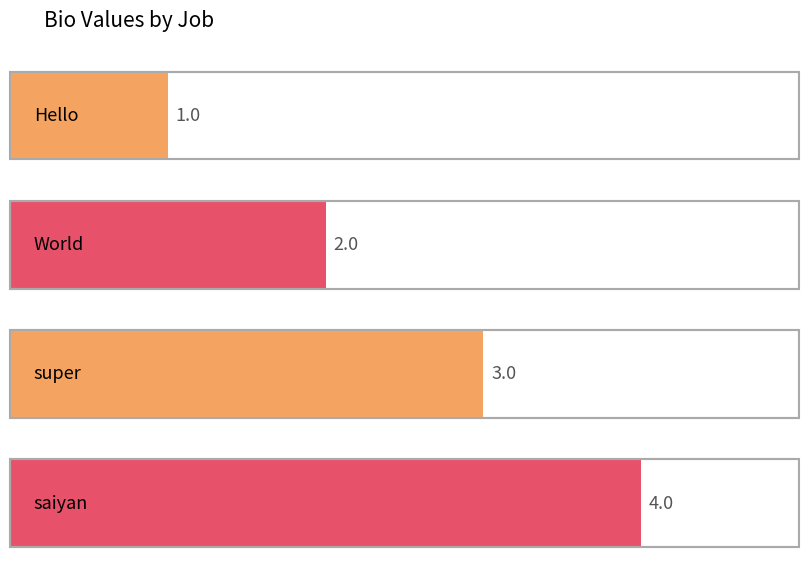

Count the number of categories in the chart.

4